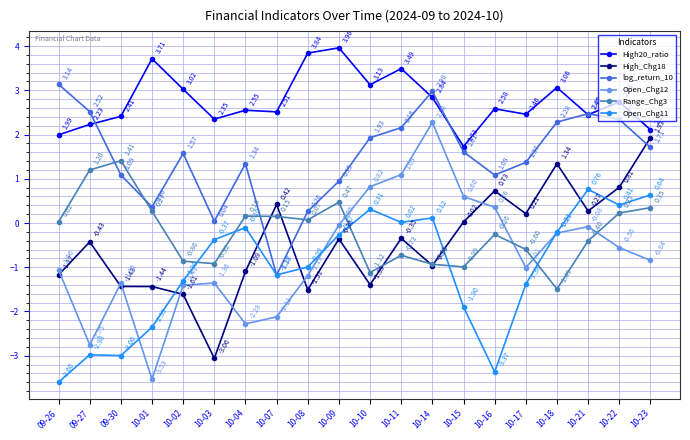

How many lines are shown in the chart?

6